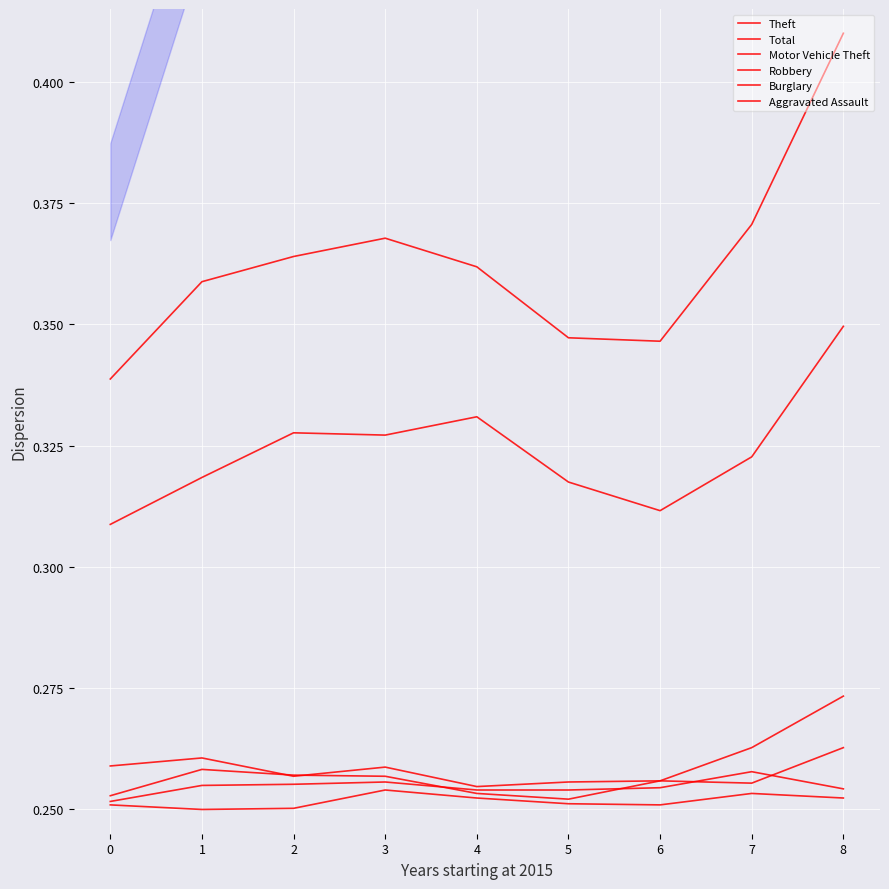

Between 2 and 4, which is larger?

4